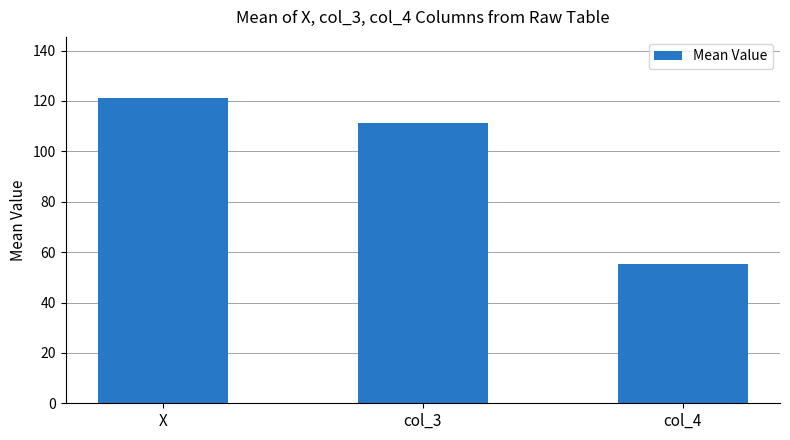

What is the label of the 2nd bar from the left?

col_3